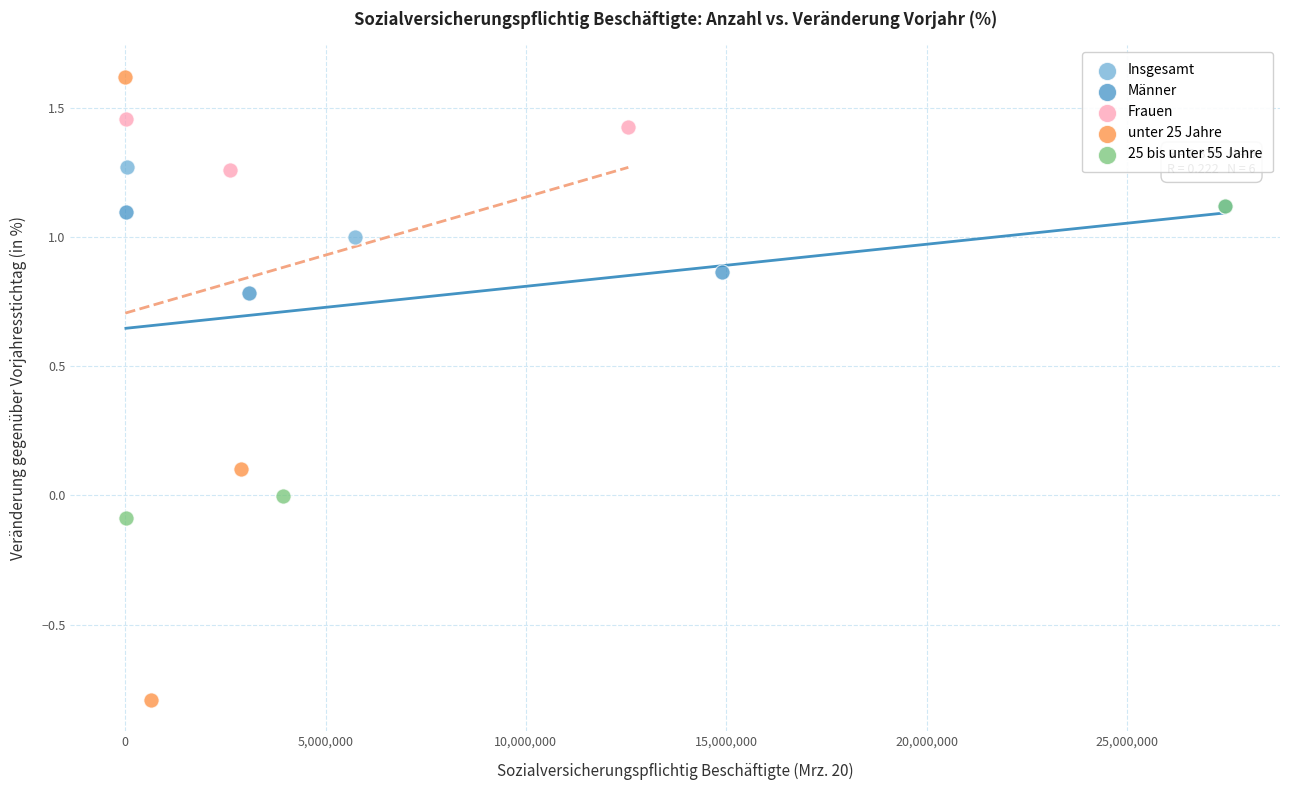

Which series has the widest spread of Y values?

unter 25 Jahre